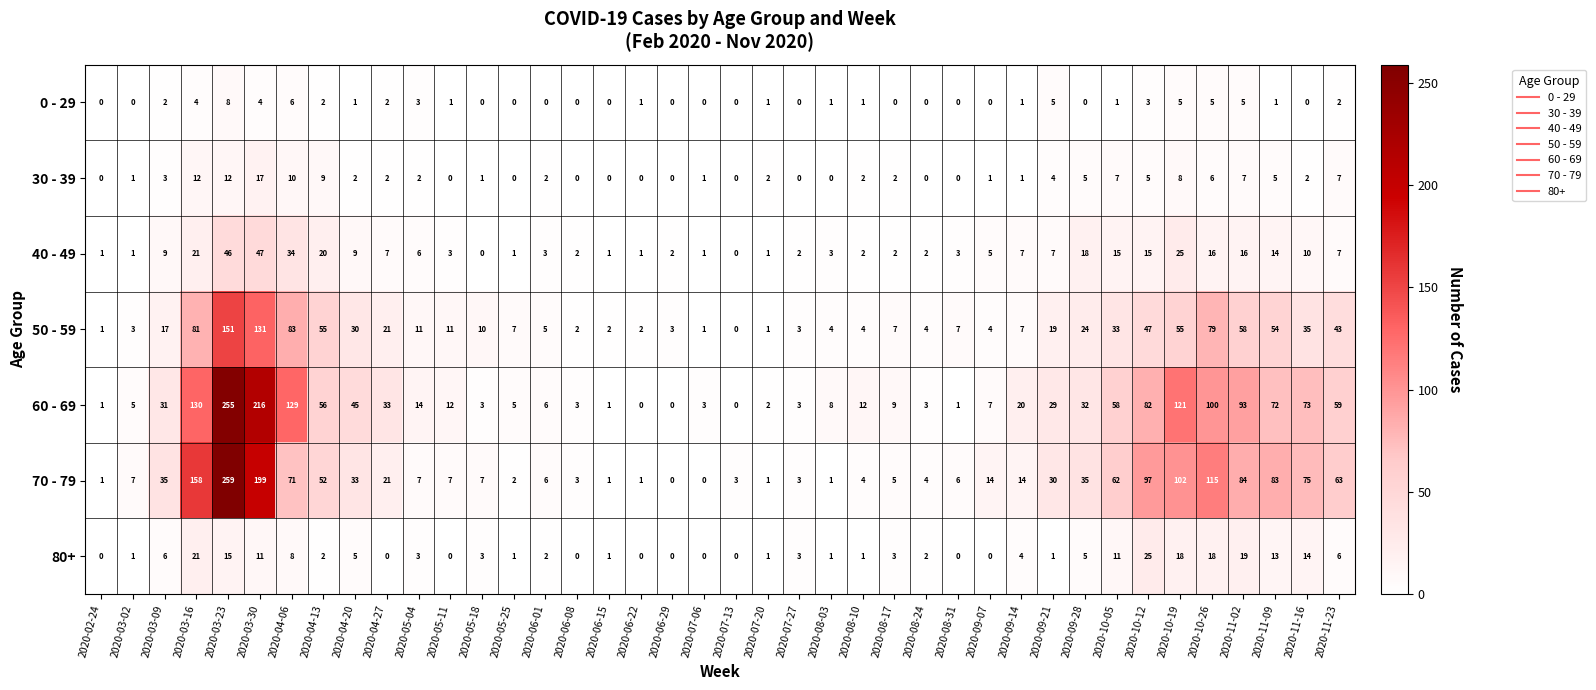

What is the difference between the 40 - 49 values at 2020-09-28 and 2020-09-14?

11